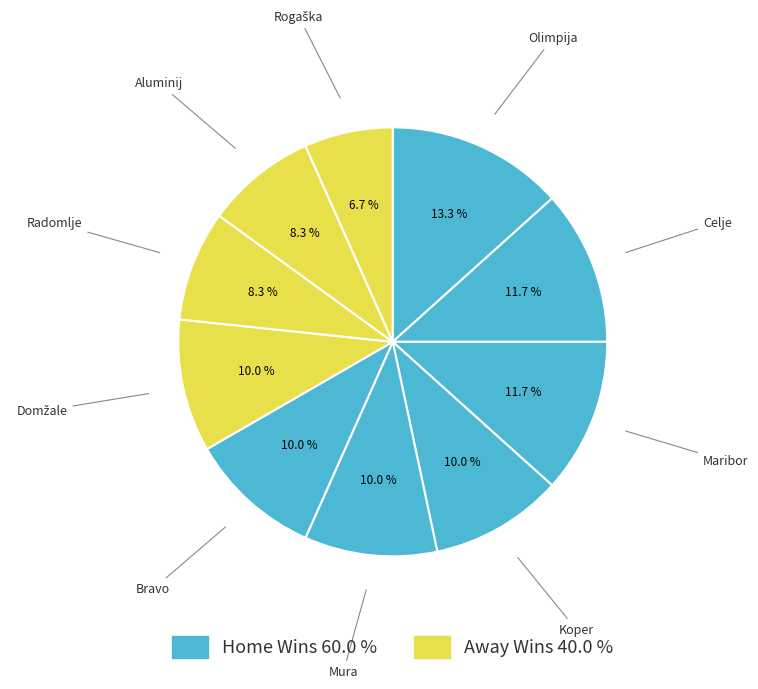

Which category has the smallest portion of the pie?

Rogaška